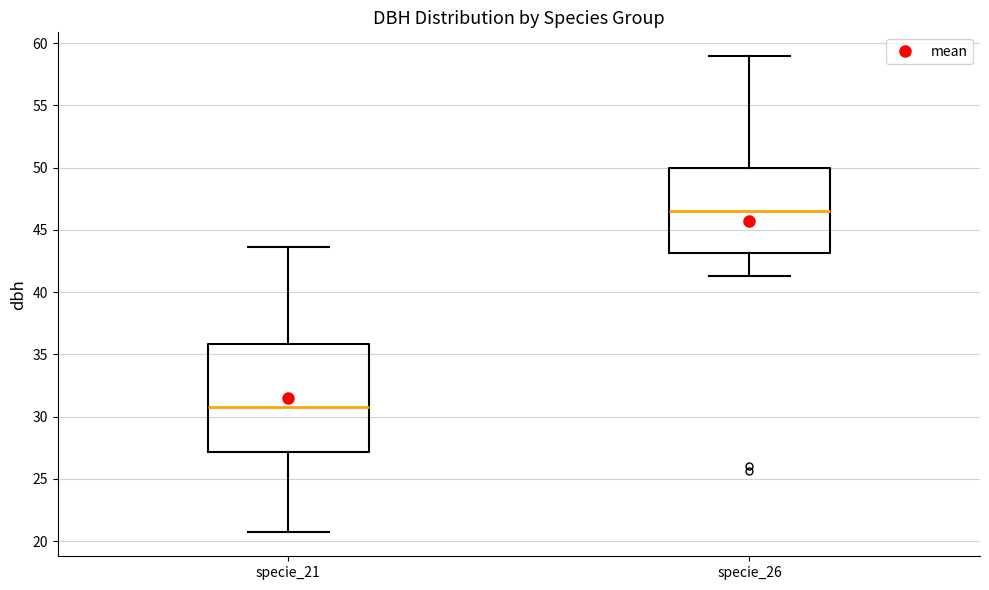

Comparing the boxes themselves (not the whiskers), which one is the tallest?

specie_21